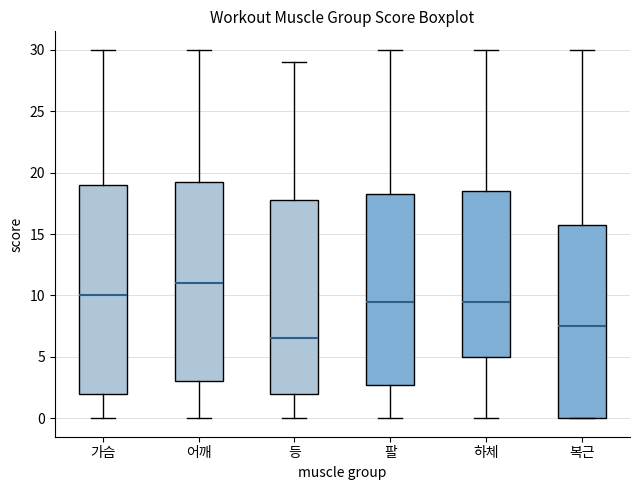

Where is the upper edge of the box for 하체 on the y-axis? The values are not printed on the chart, so give them approximately, as read against the axis.

18.5